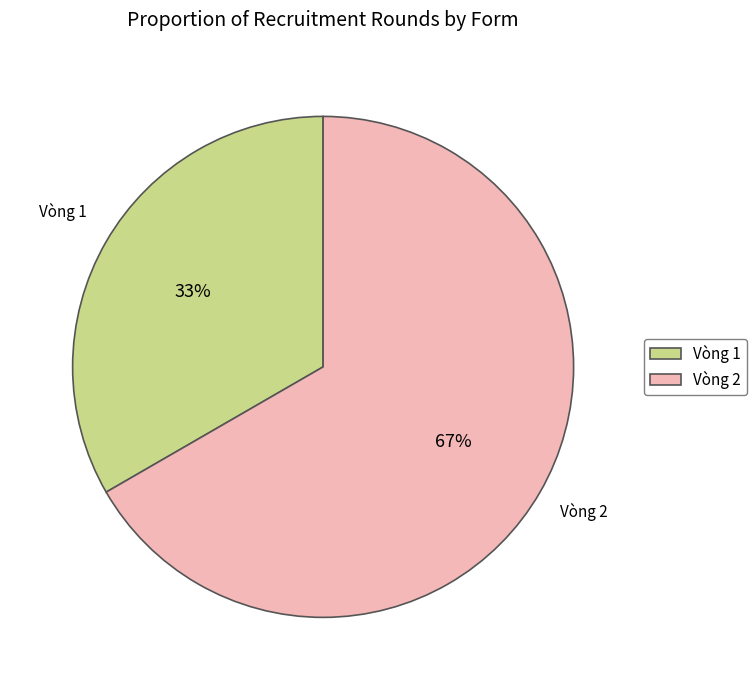

Does Vòng 2 represent more than half of the total?

Yes